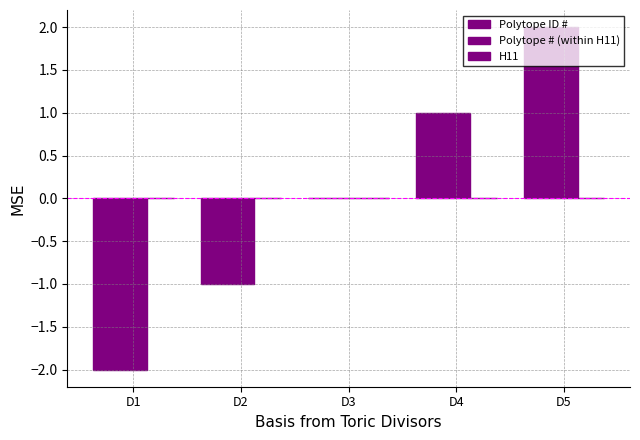

Between D2 and D3, which series saw the biggest shift?

Polytope ID #